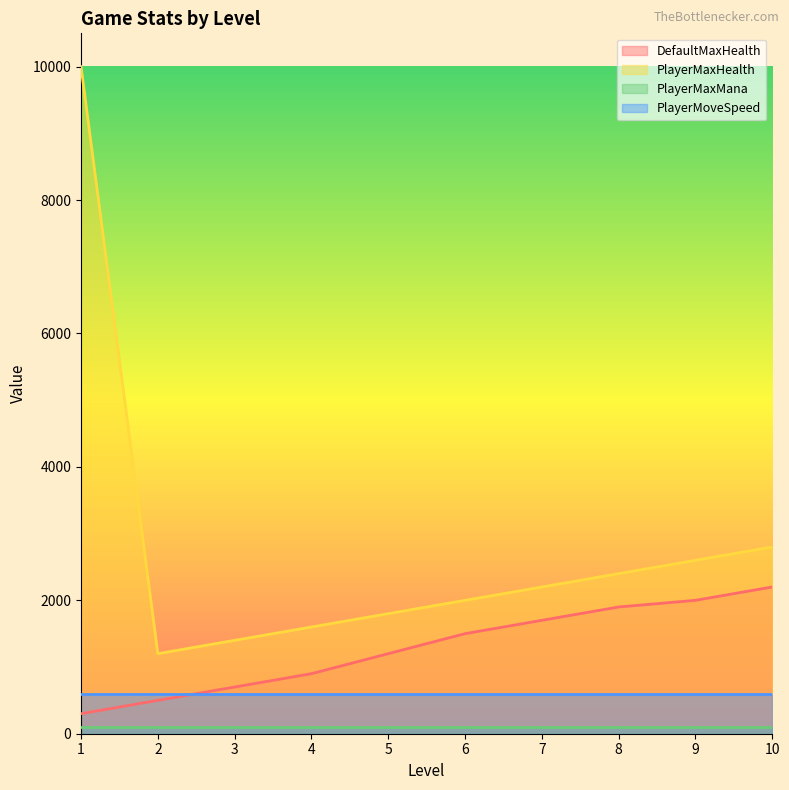

What value does the DefaultMaxHealth series have at 5, to the nearest 50?

1200